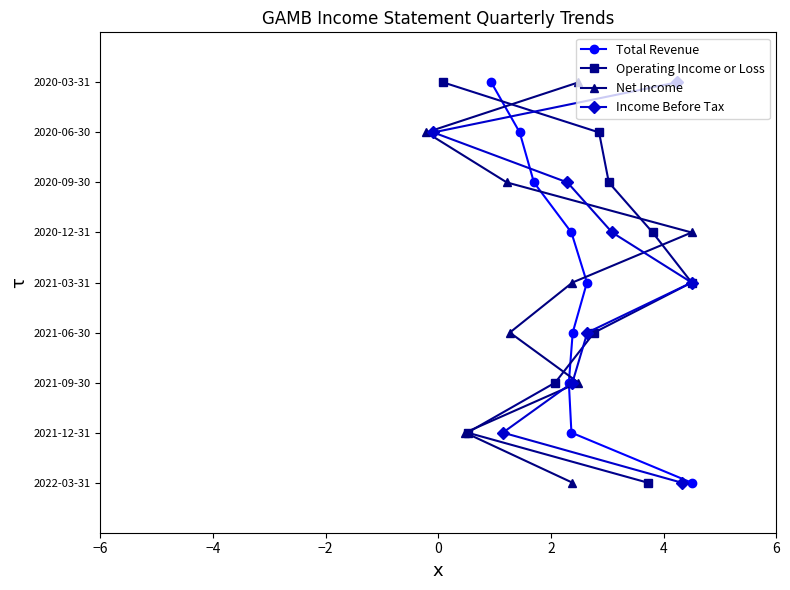

Count the number of categories in the chart.

9